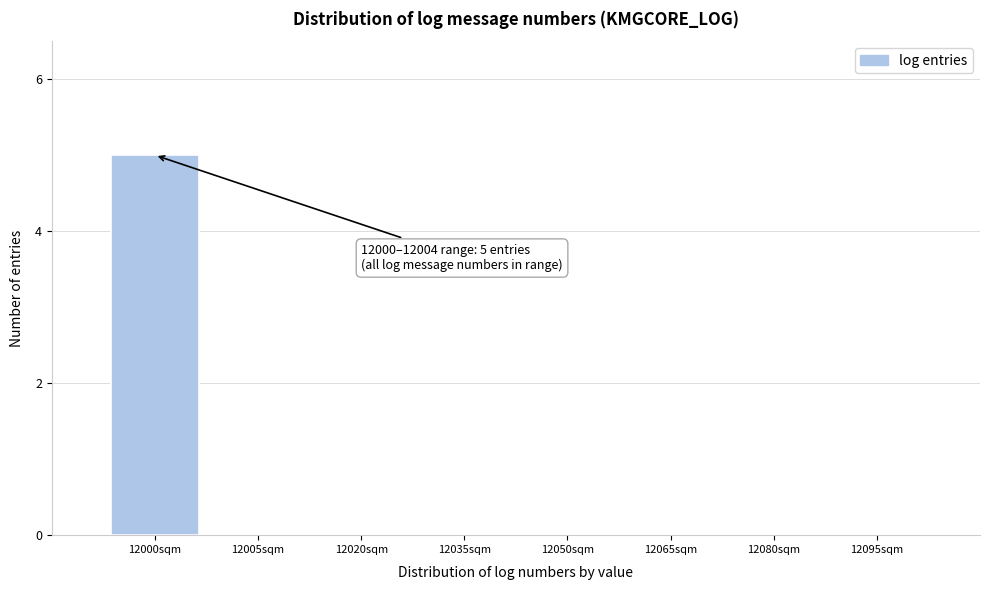

Reading left to right, extract all data points from this chart.

12000sqm=5	12005sqm=0	12020sqm=0	12035sqm=0	12050sqm=0	12065sqm=0	12080sqm=0	12095sqm=0